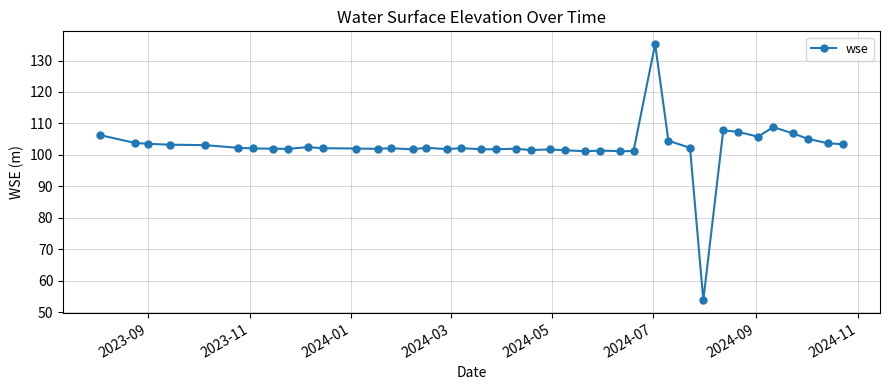

What is the smallest value displayed?

53.8